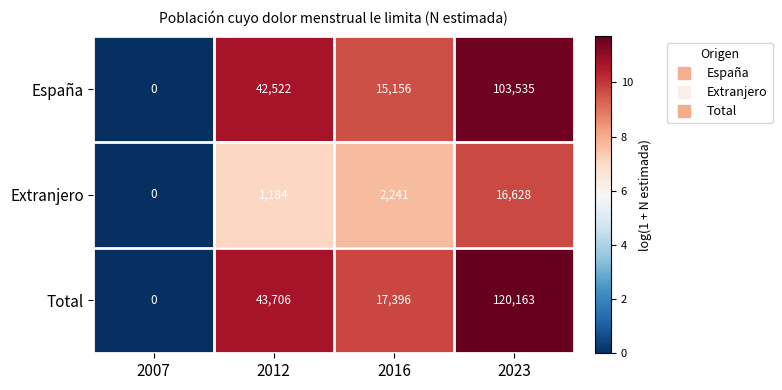

What is the spread (max minus min) of values at 2016?

15155